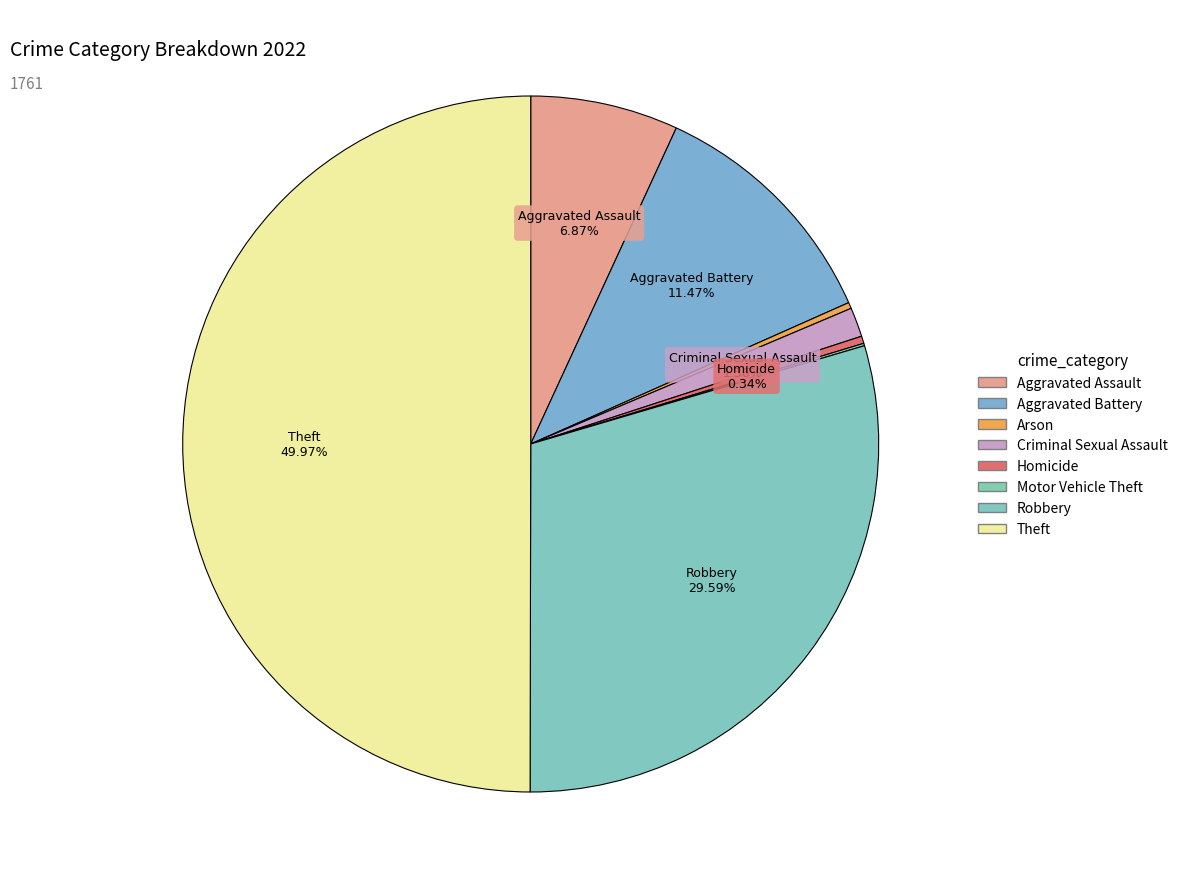

Is it true that Homicide is 0% of the pie?

True